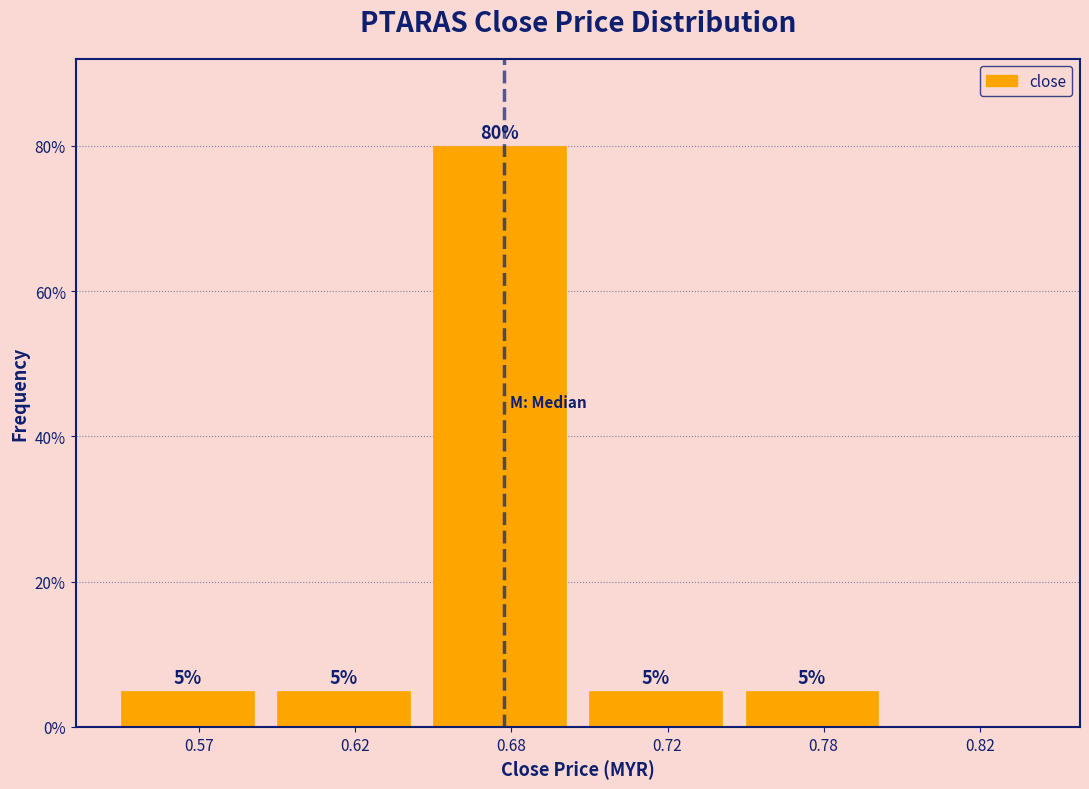

Reading left to right, extract all data points from this chart.

0.57=5	0.62=5	0.68=80	0.72=5	0.78=5	0.82=0